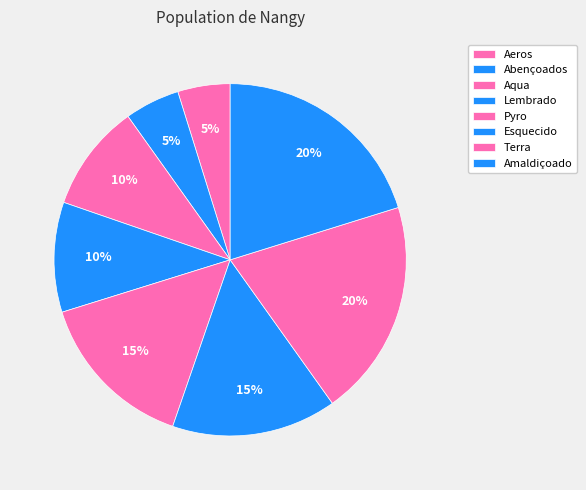

Rank the categories by value from highest to lowest.

Amaldiçoado, Terra, Esquecido, Pyro, Lembrado, Aqua, Abençoados, Aeros